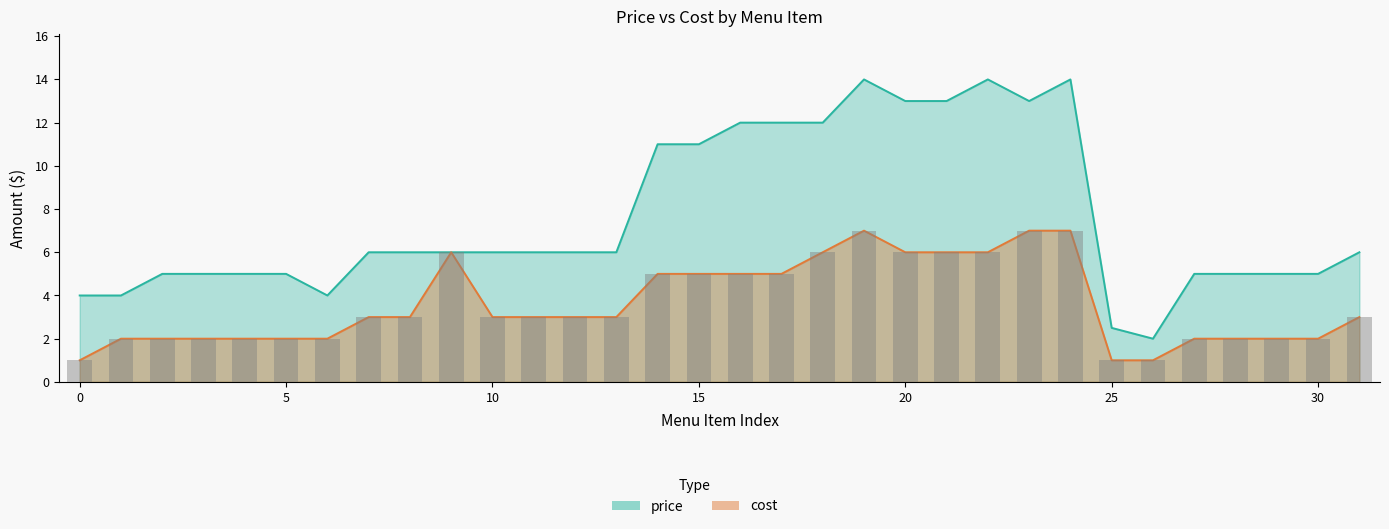

What is the difference between the maximum and second lowest values in the cost series?

6.0